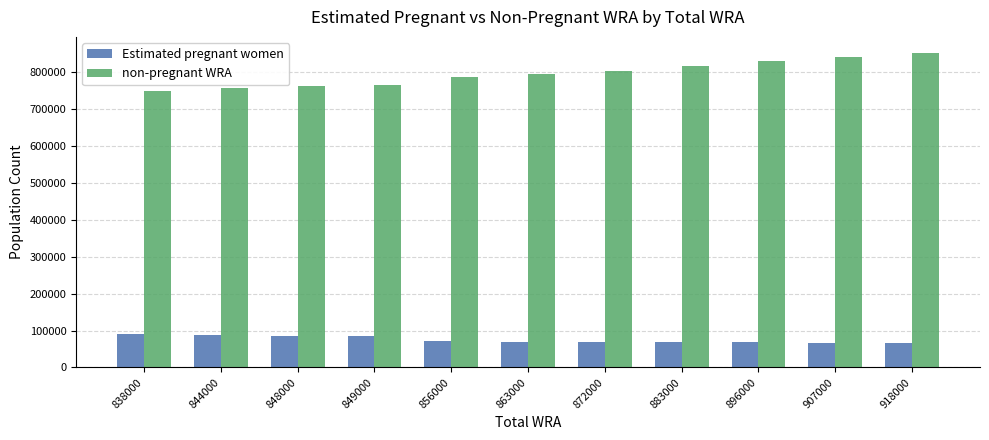

Rank the series by their maximum value, from highest to lowest.

non-pregnant WRA, Estimated pregnant women